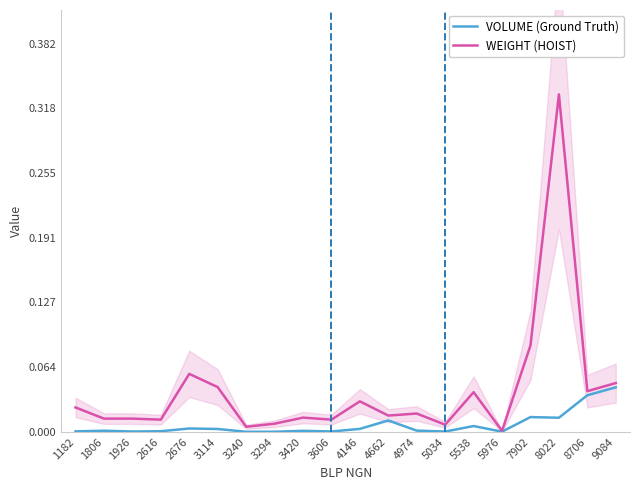

True or false: WEIGHT (HOIST) and VOLUME (Ground Truth) cross at least once.

False